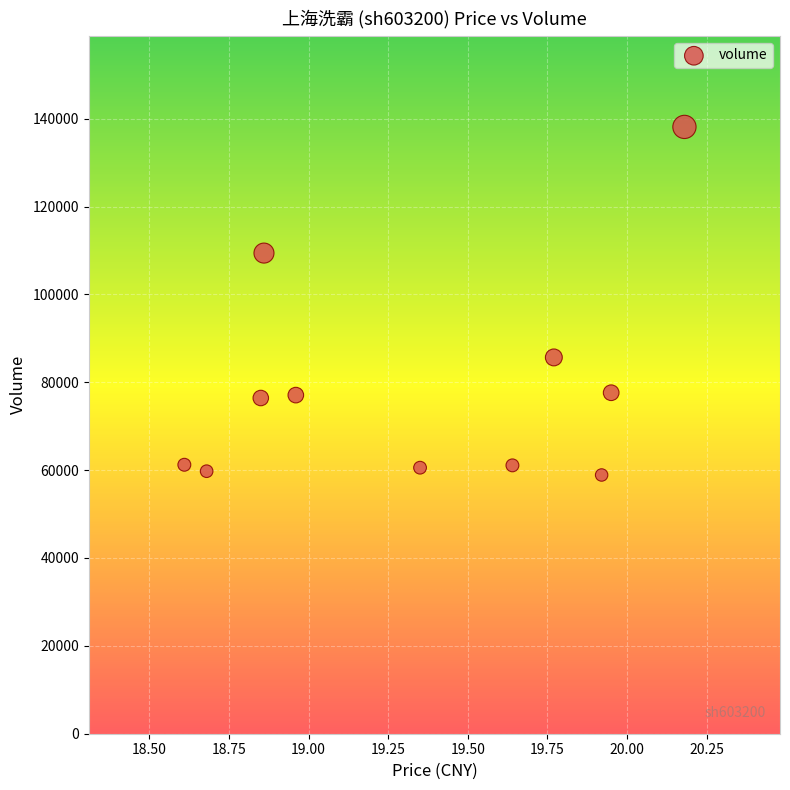

What is the range of Y values (max minus min)?

79228